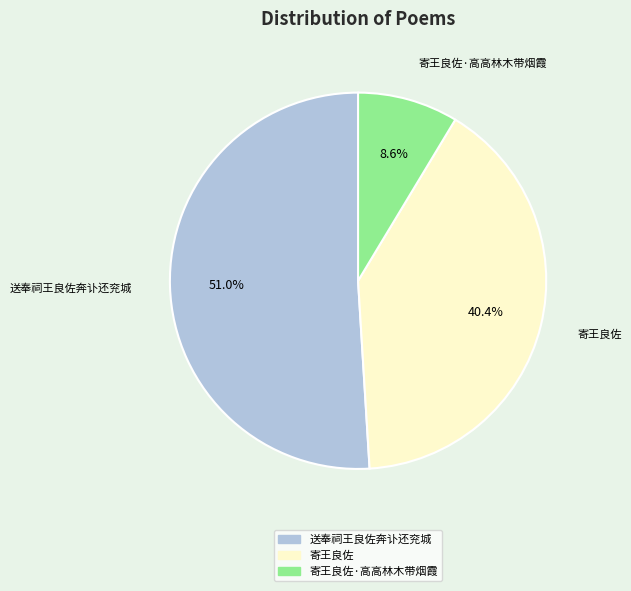

To the nearest percent, what is the difference between the largest and smallest slice percentages?

42%